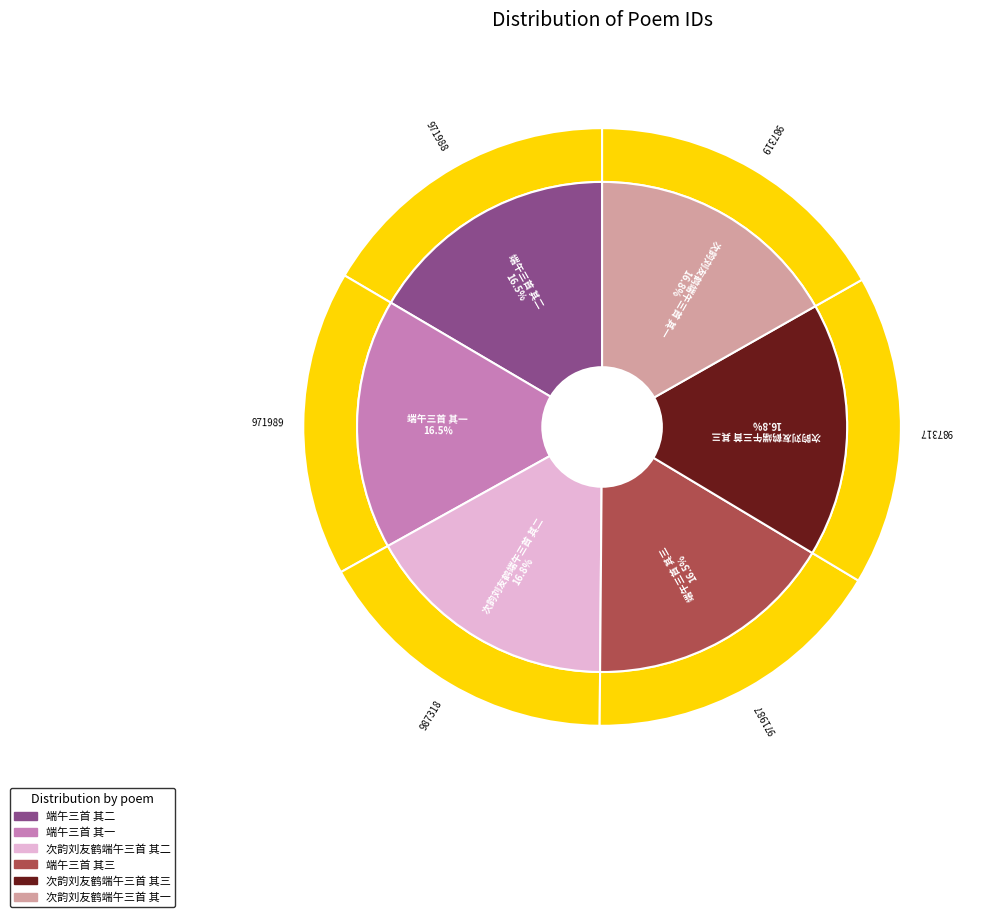

What is the largest slice in the pie chart?

次韵刘友鹤端午三首 其一